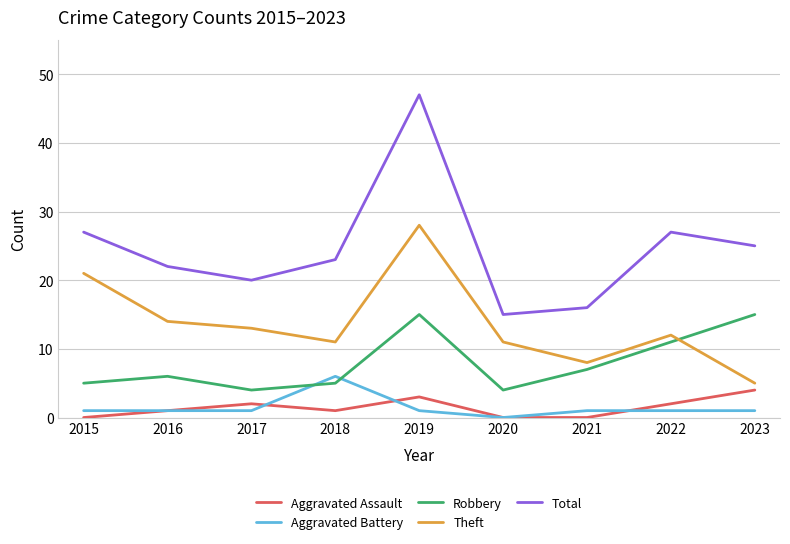

Reading left to right, extract all data points from this chart.

Aggravated Assault: 2015=0	2016=1	2017=2	2018=1	2019=3	2020=0	2021=0	2022=2	2023=4
Aggravated Battery: 2015=1	2016=1	2017=1	2018=6	2019=1	2020=0	2021=1	2022=1	2023=1
Robbery: 2015=5	2016=6	2017=4	2018=5	2019=15	2020=4	2021=7	2022=11	2023=15
Theft: 2015=21	2016=14	2017=13	2018=11	2019=28	2020=11	2021=8	2022=12	2023=5
Total: 2015=27	2016=22	2017=20	2018=23	2019=47	2020=15	2021=16	2022=27	2023=25